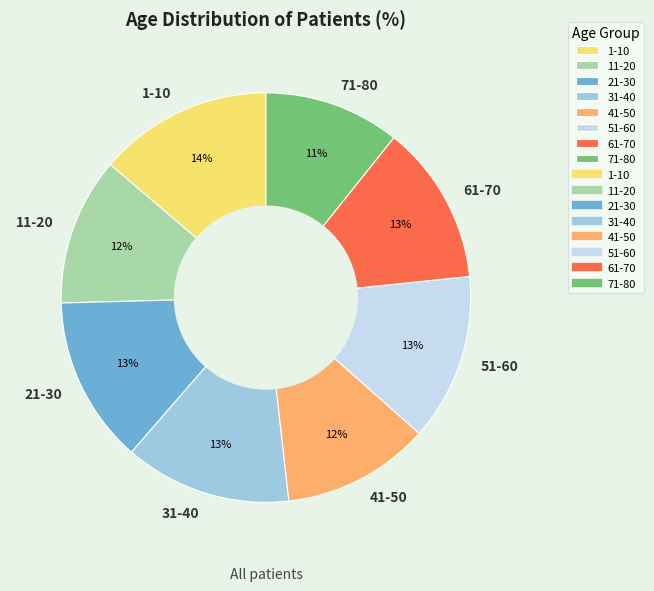

Is 71-80 the majority of the pie?

No